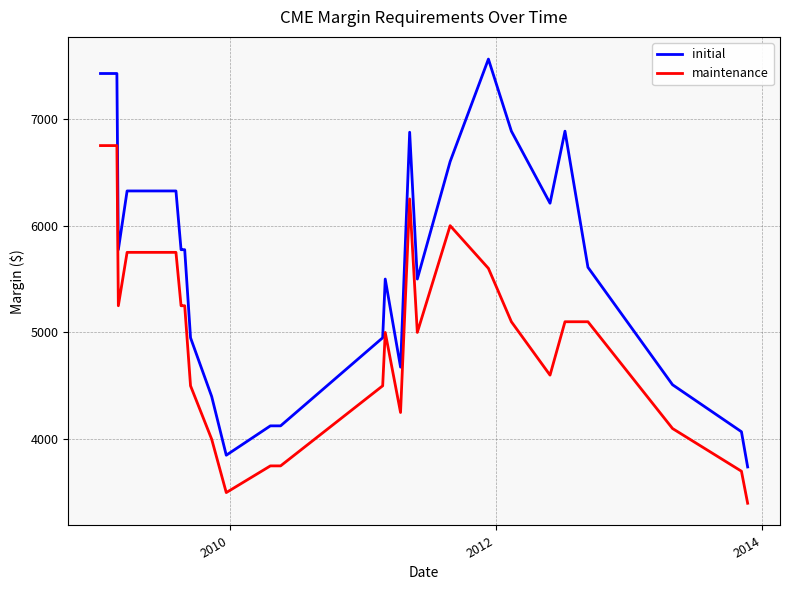

What is the minimum value for maintenance?

3400